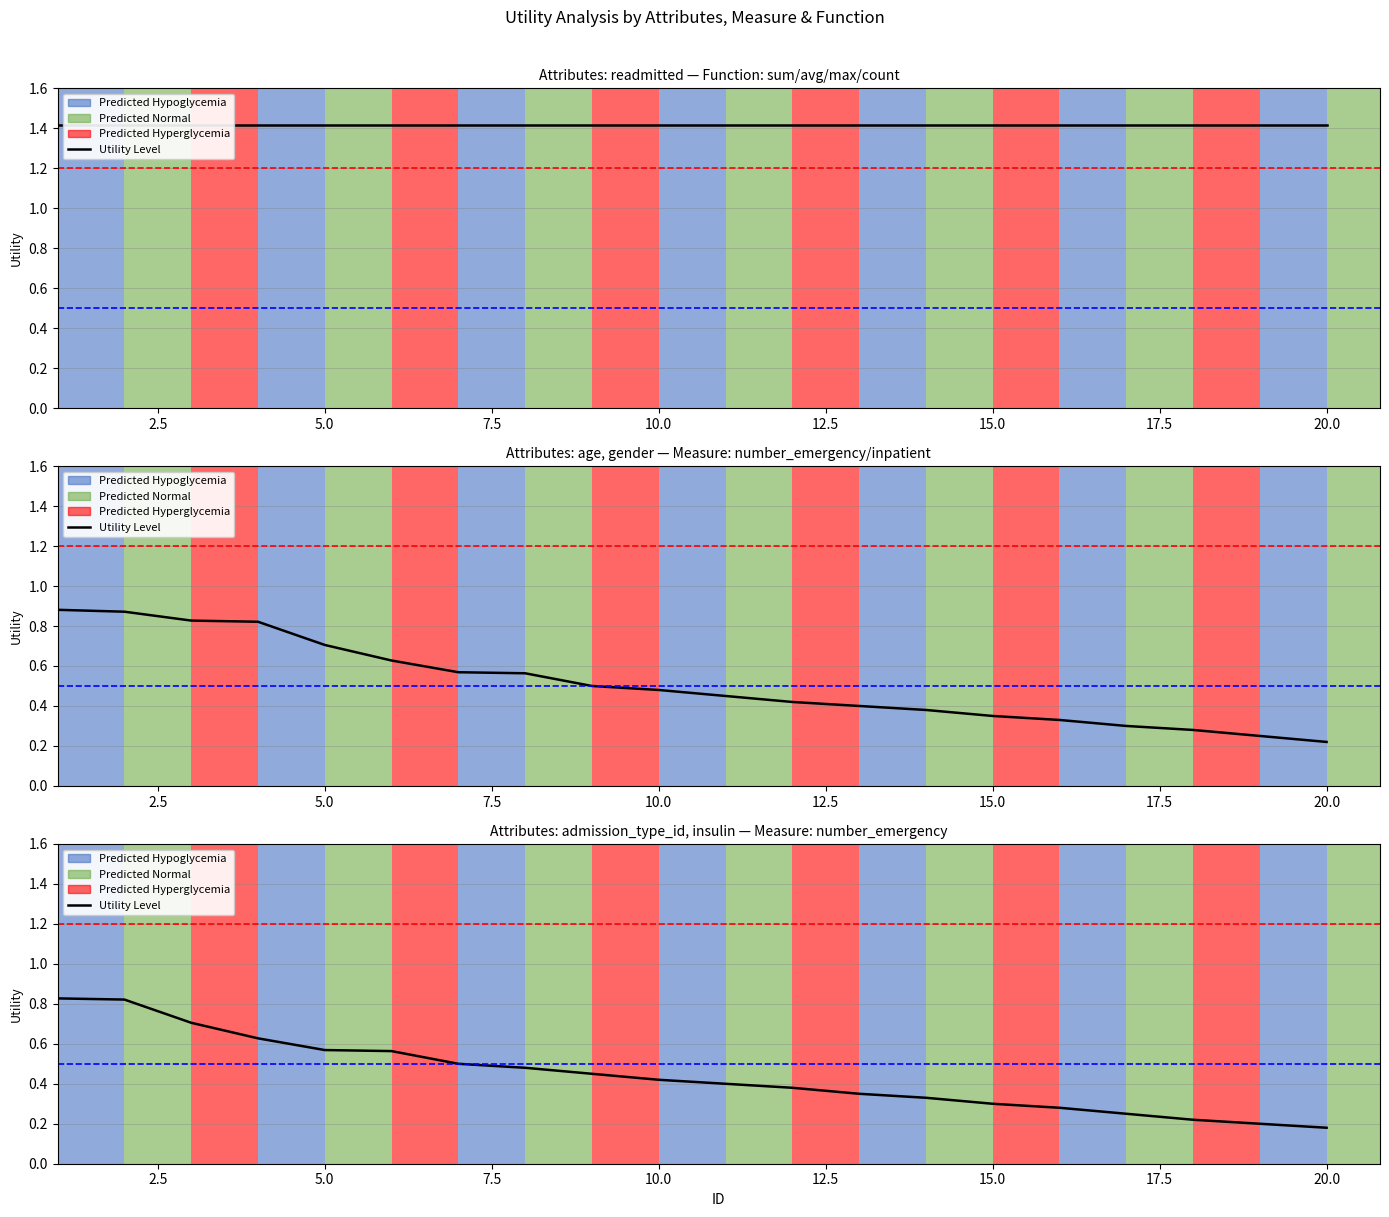

What is the average value?

0.4